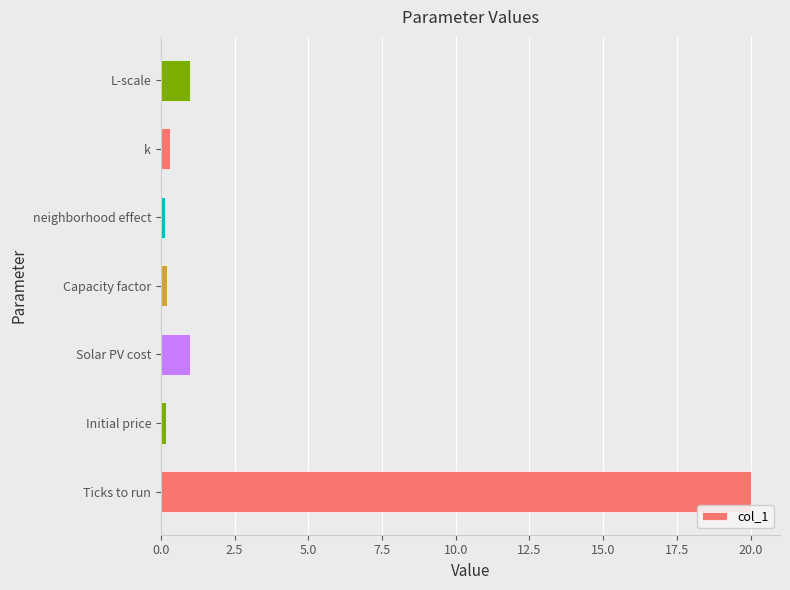

The value at Solar PV cost is 1.0. True or false?

True